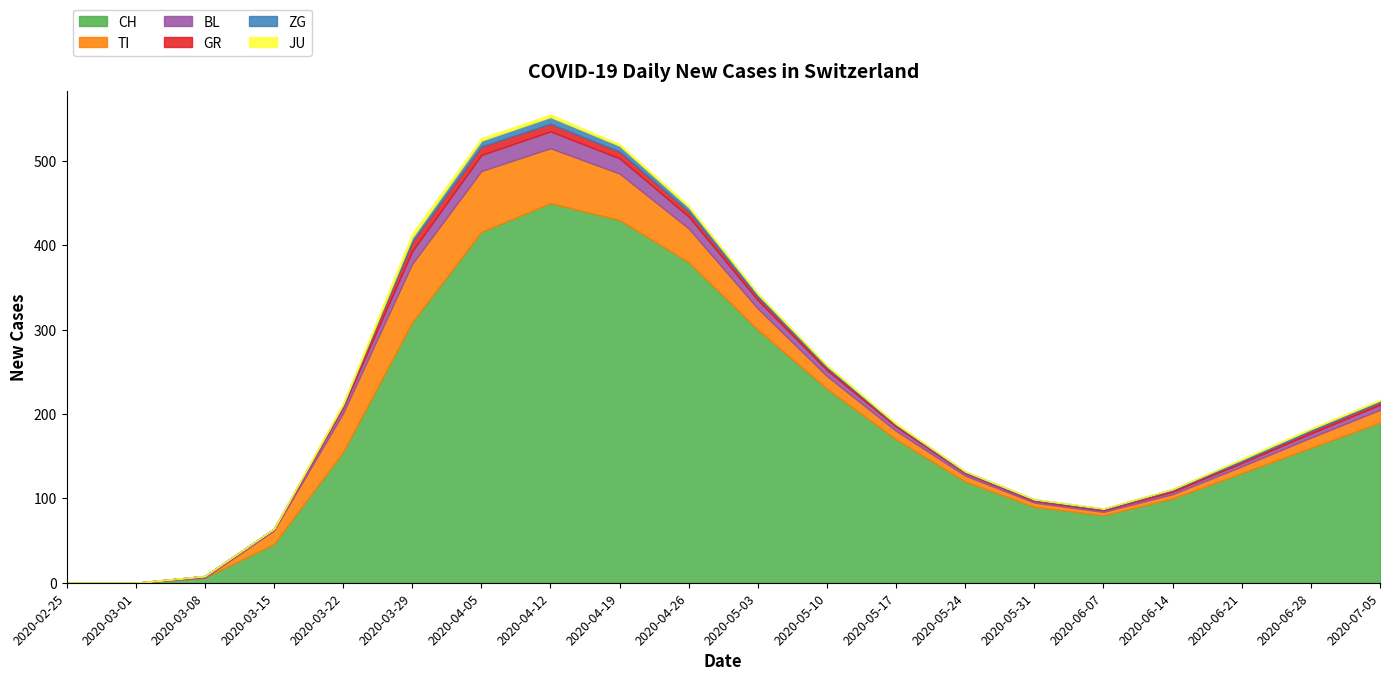

True or false: JU and BL intersect in this chart.

False